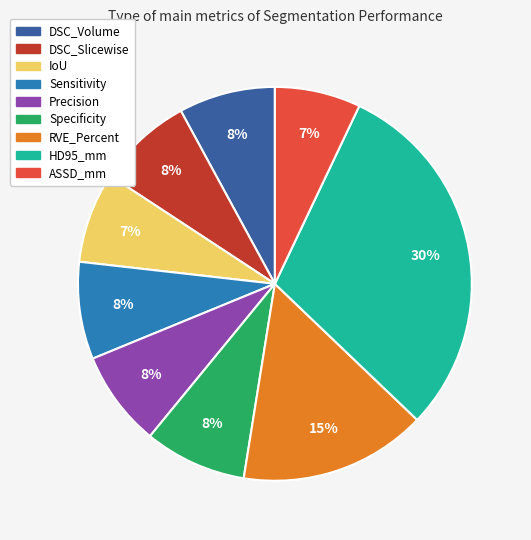

Does any single category account for the majority?

No